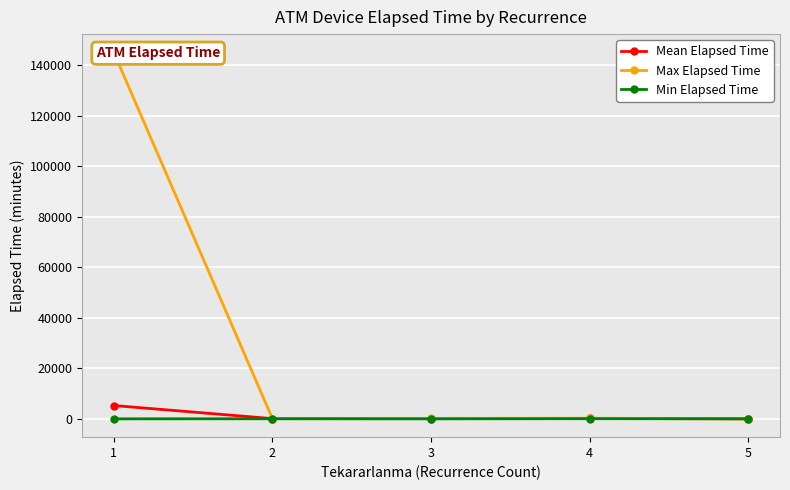

Which series changed the most between 2 and 5?

Max Elapsed Time